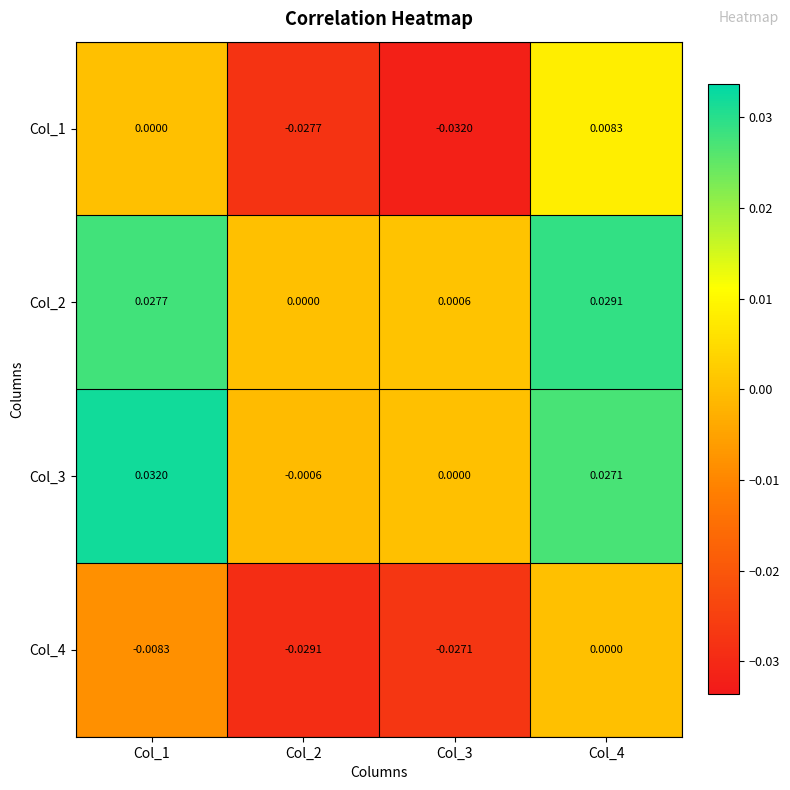

Is the value of Col_4 at Col_4 greater than the value of Col_3 at Col_2?

Yes